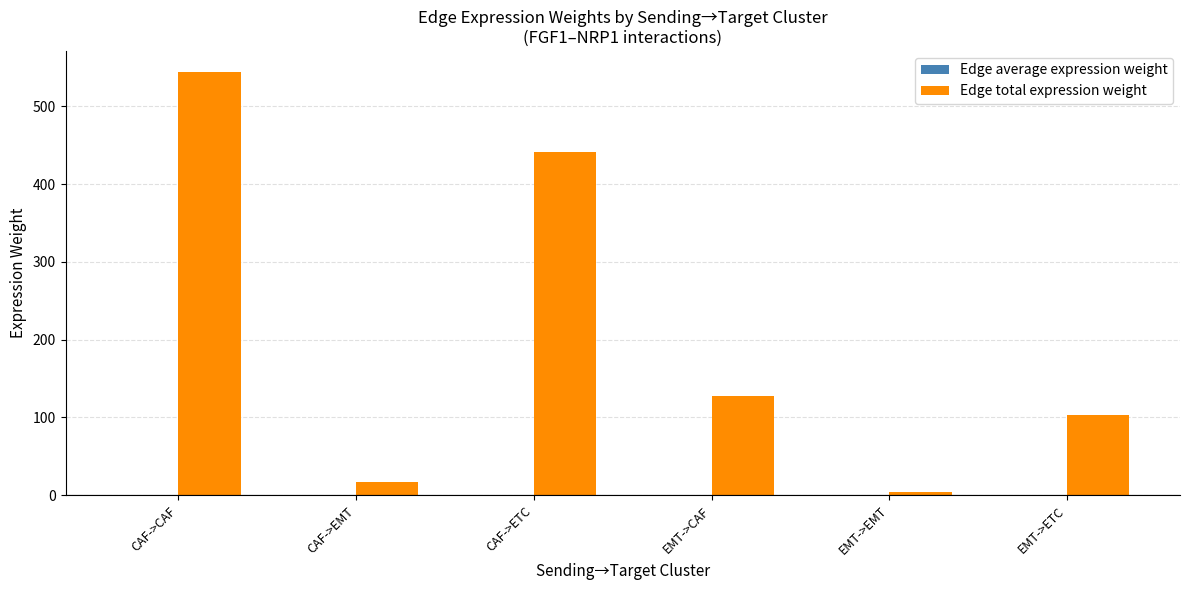

At which category is the sum across all series the highest?

CAF->CAF